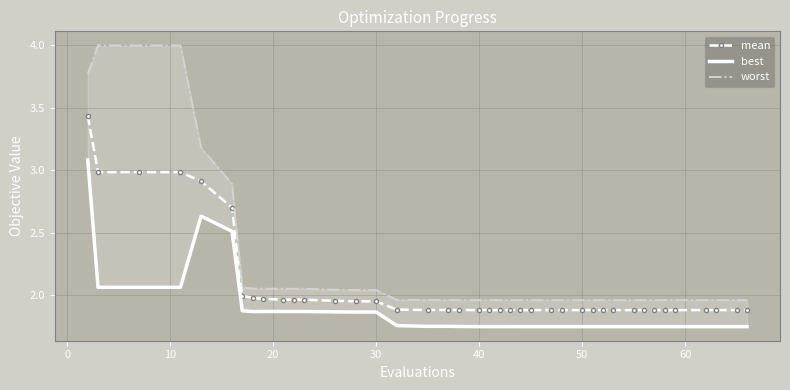

Reading right to left, what are all the values shown in this chart?

mean: 1.9	1.9	1.9	1.9	1.9	1.9	1.9	1.9	1.9	1.9	1.9	1.9	1.9	1.9	1.9	1.9	1.9	1.9	1.9	1.9	1.9	1.9	1.9	1.9	1.9	2.0	2.0	2.0	2.0	2.0	2.0	2.0	2.0	2.0	2.7	2.9	3.0	3.0	3.0	3.4
best: 1.7	1.7	1.7	1.7	1.7	1.7	1.7	1.7	1.7	1.7	1.7	1.7	1.7	1.7	1.7	1.7	1.7	1.7	1.7	1.7	1.7	1.7	1.8	1.8	1.8	1.9	1.9	1.9	1.9	1.9	1.9	1.9	1.9	1.9	2.5	2.6	2.1	2.1	2.1	3.1
worst: 2.0	2.0	2.0	2.0	2.0	2.0	2.0	2.0	2.0	2.0	2.0	2.0	2.0	2.0	2.0	2.0	2.0	2.0	2.0	2.0	2.0	2.0	2.0	2.0	2.0	2.0	2.0	2.0	2.1	2.1	2.1	2.1	2.1	2.1	2.9	3.2	4.0	4.0	4.0	3.8